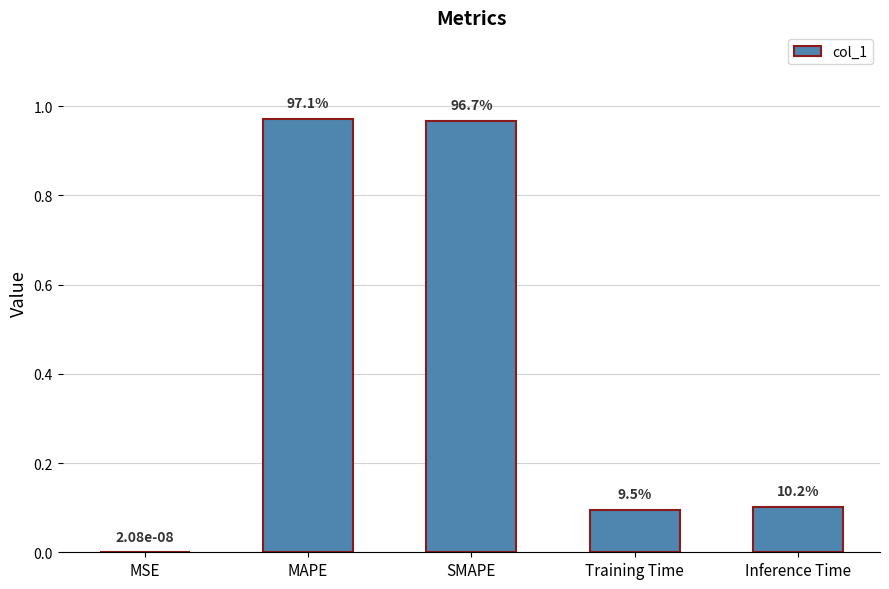

Which category has the highest value across all series?

MAPE